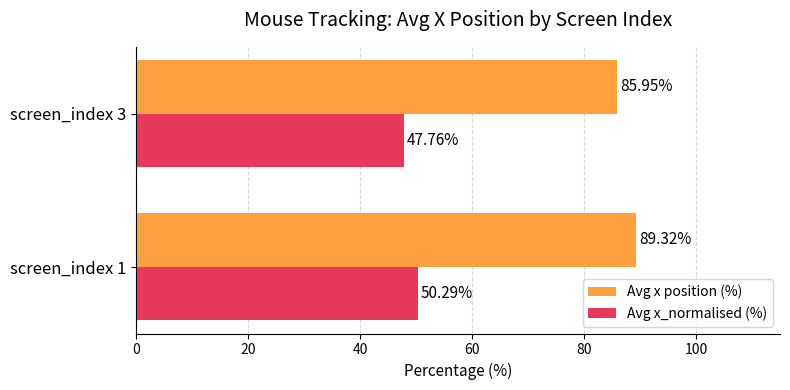

What is the difference between the Avg x position (%) values at screen_index 3 and screen_index 1?

3.4